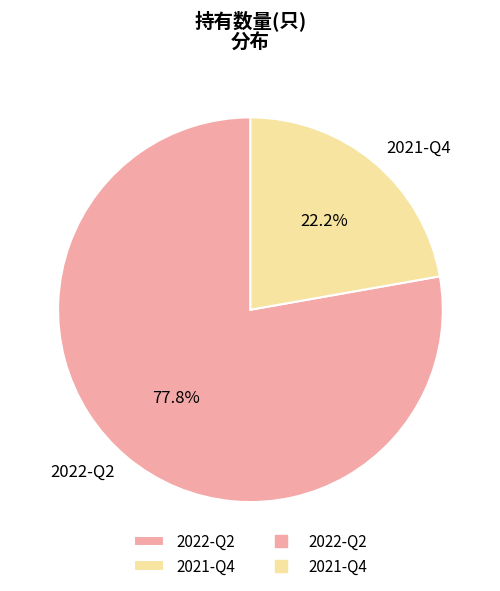

How many slices are in this pie chart?

2